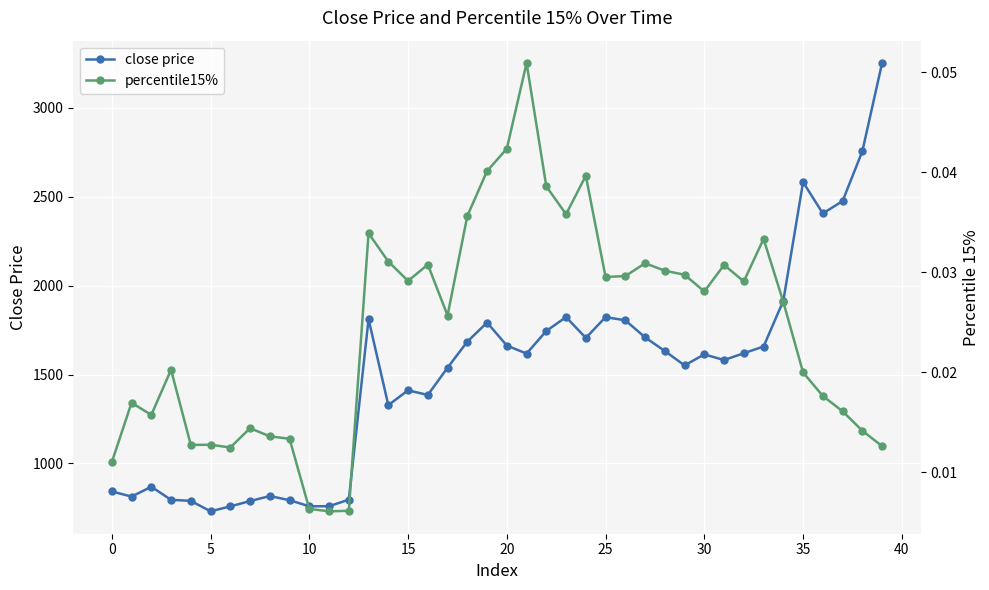

How many series are shown in this chart?

2